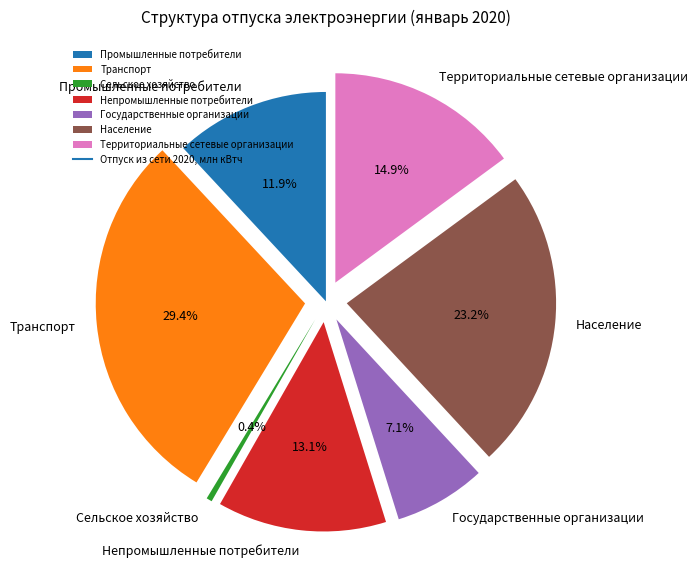

To the nearest percent, what is the average slice percentage?

14%